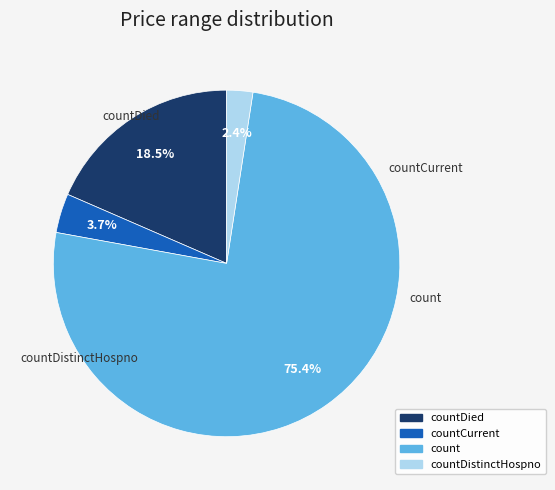

Which category has the smallest portion of the pie?

countDistinctHospno